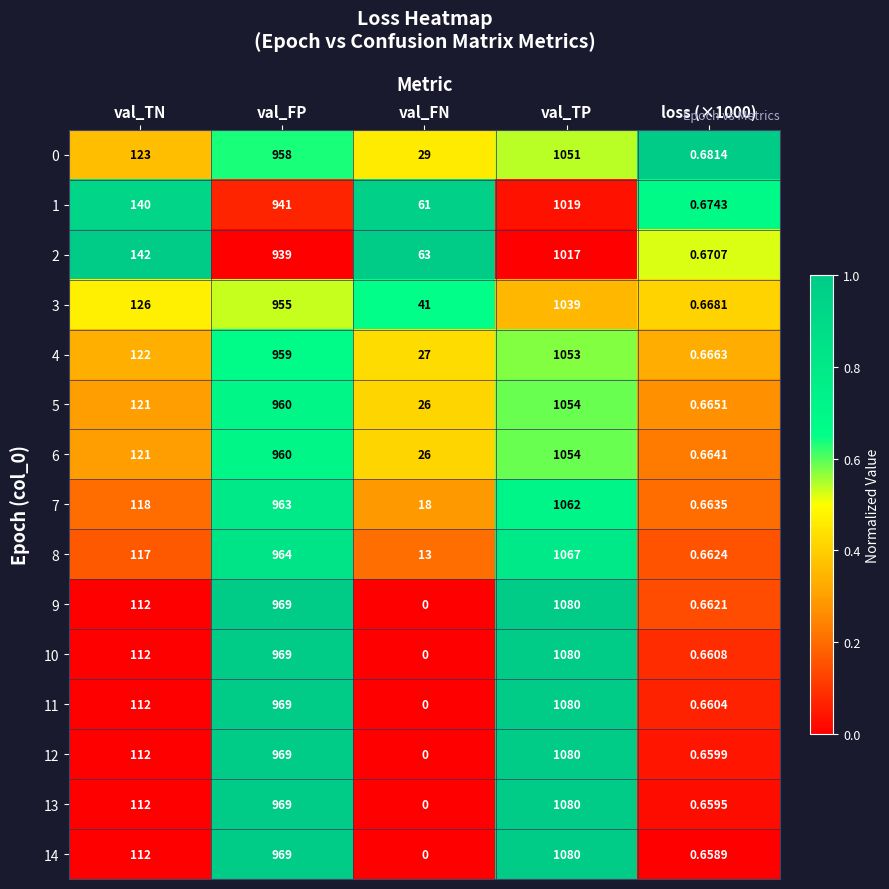

Which series changed the most between val_TN and loss (×1000)?

2